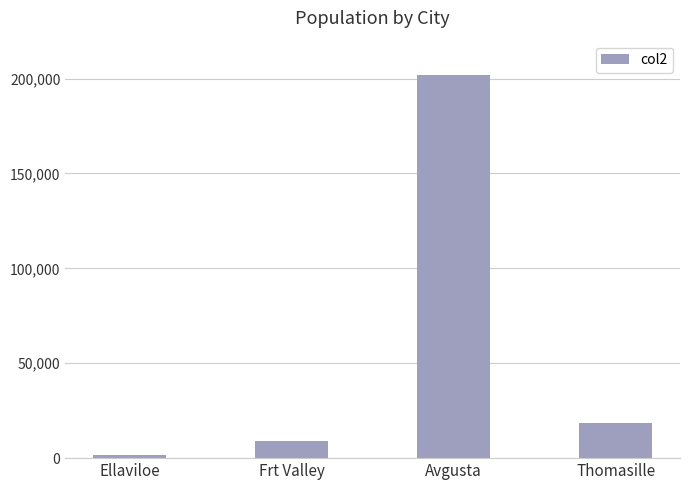

At which label does the data first exceed 18505?

Avgusta